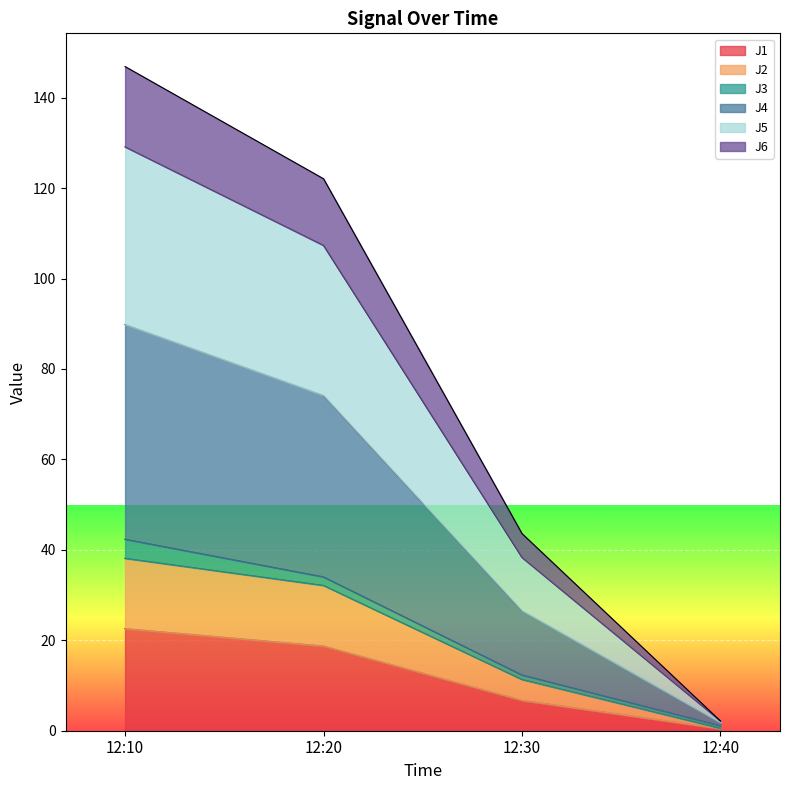

At which label does J1 first exceed 18?

12:10